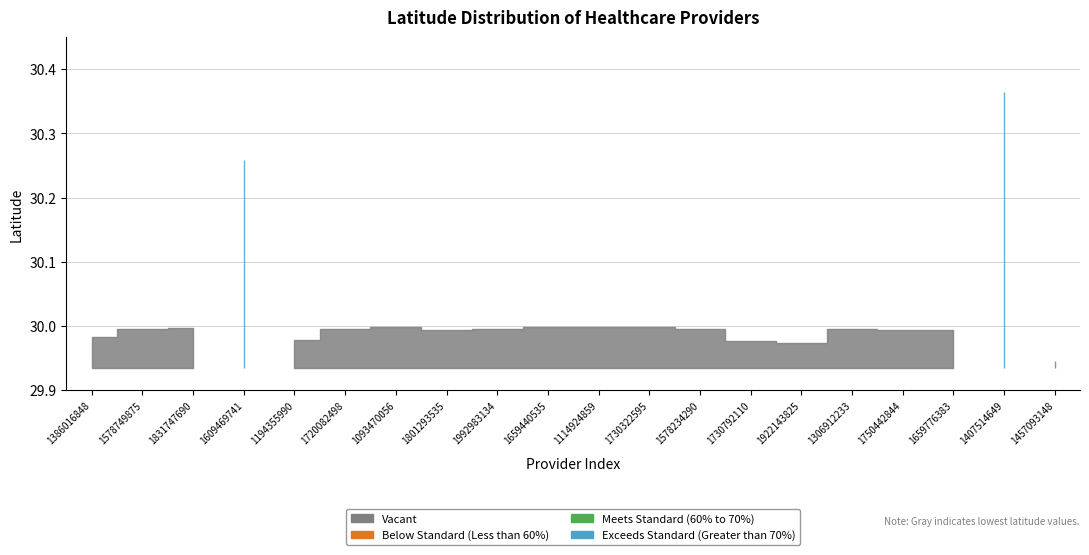

What is the label of the 10th point from the right?

1114924859